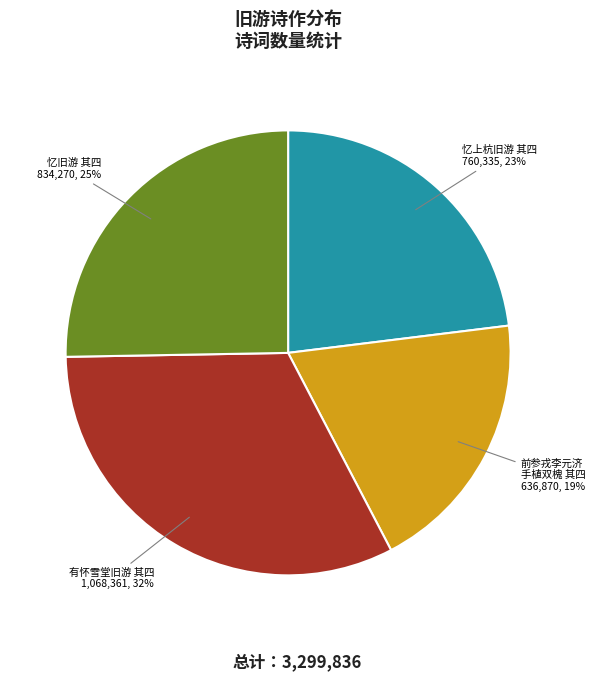

Is there any slice that represents more than half of the pie?

No